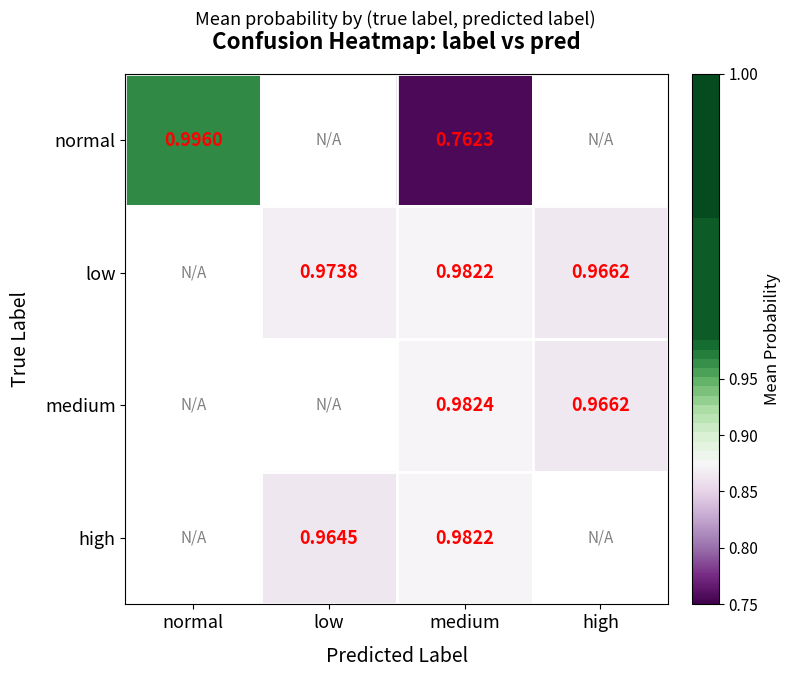

The normal series shows 0.8 at medium. True or false?

True